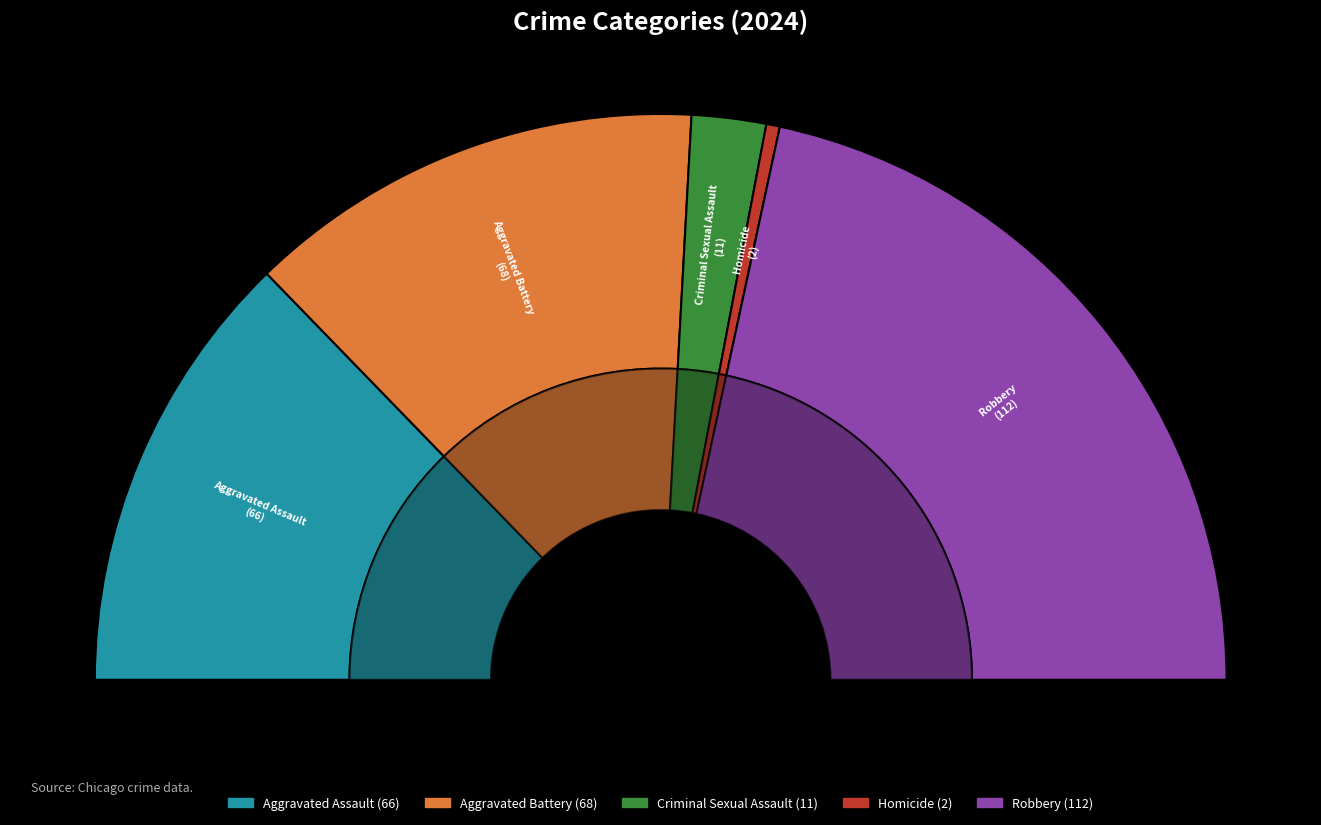

True or false: Criminal Sexual Assault accounts for 4% of the total.

True